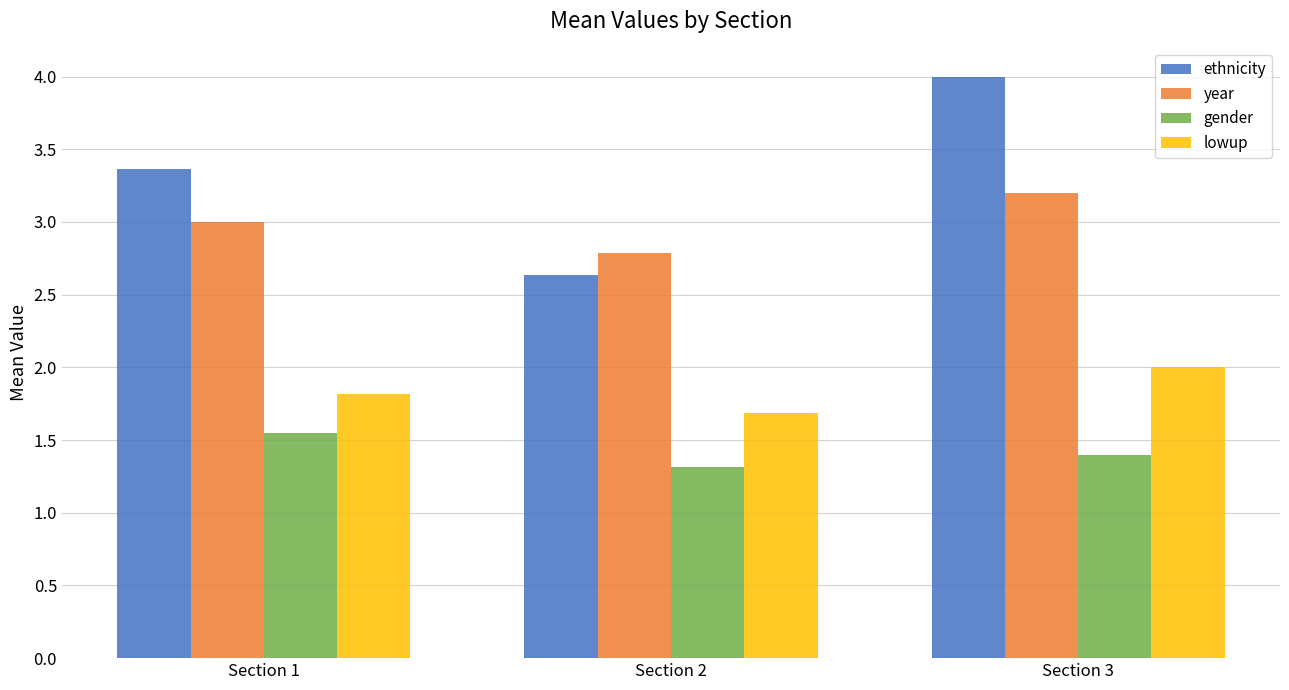

What is the difference between the gender values at Section 3 and Section 2?

0.1